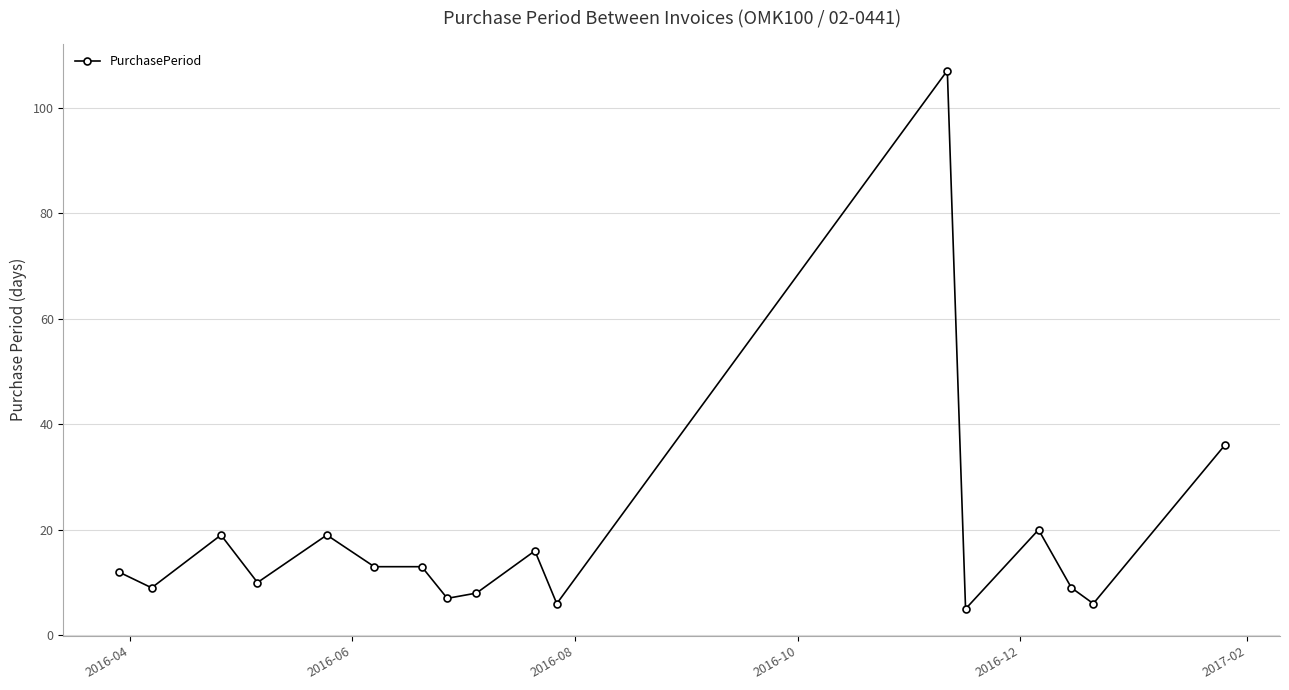

True or false: there are more than 2 points higher than both neighbors.

True